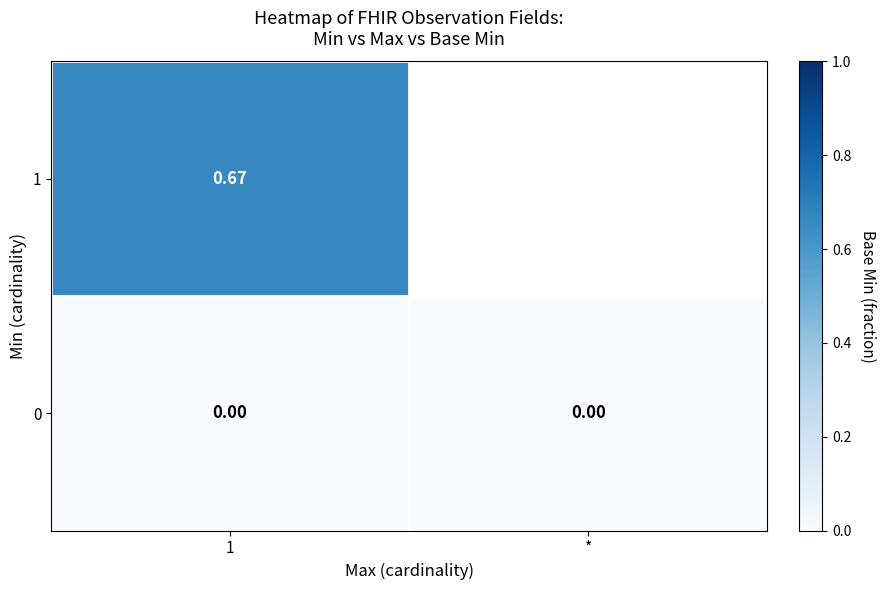

Which category has the highest value in the 0 series?

1